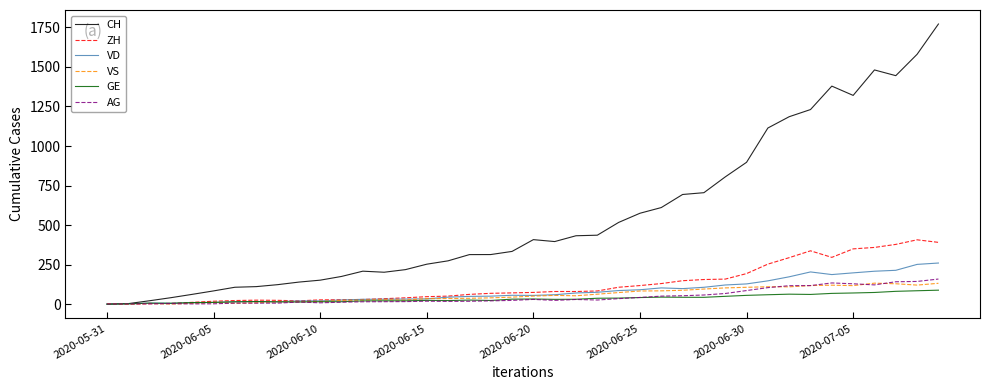

What is the highest value of the ZH series?

406.5